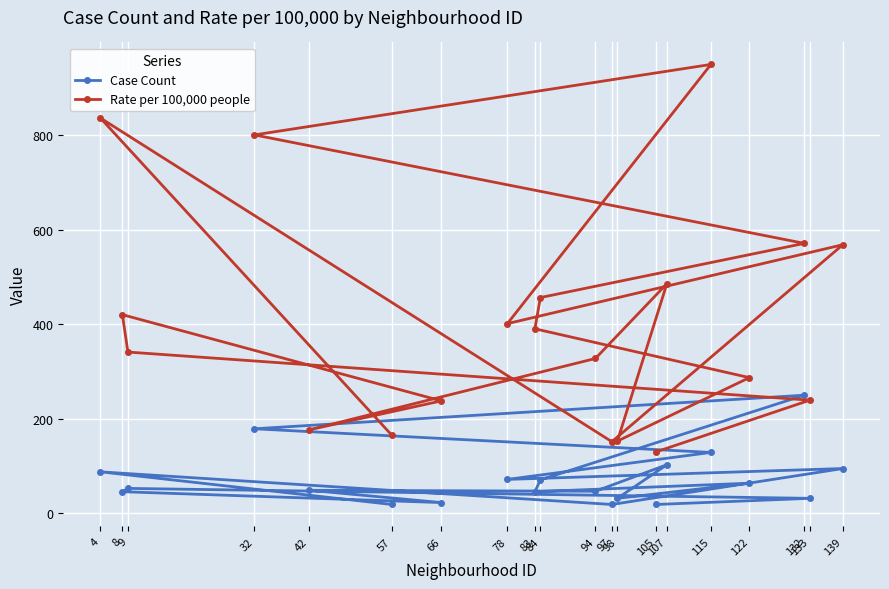

Is the value of Case Count at 98 greater than the value of Rate per 100,000 people at 8?

No